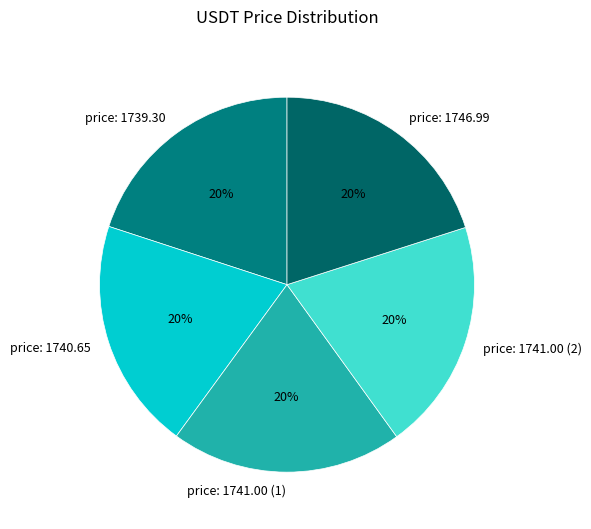

Do price: 1741.00 (1) and price: 1741.00 (2) together represent more than half of the pie?

No